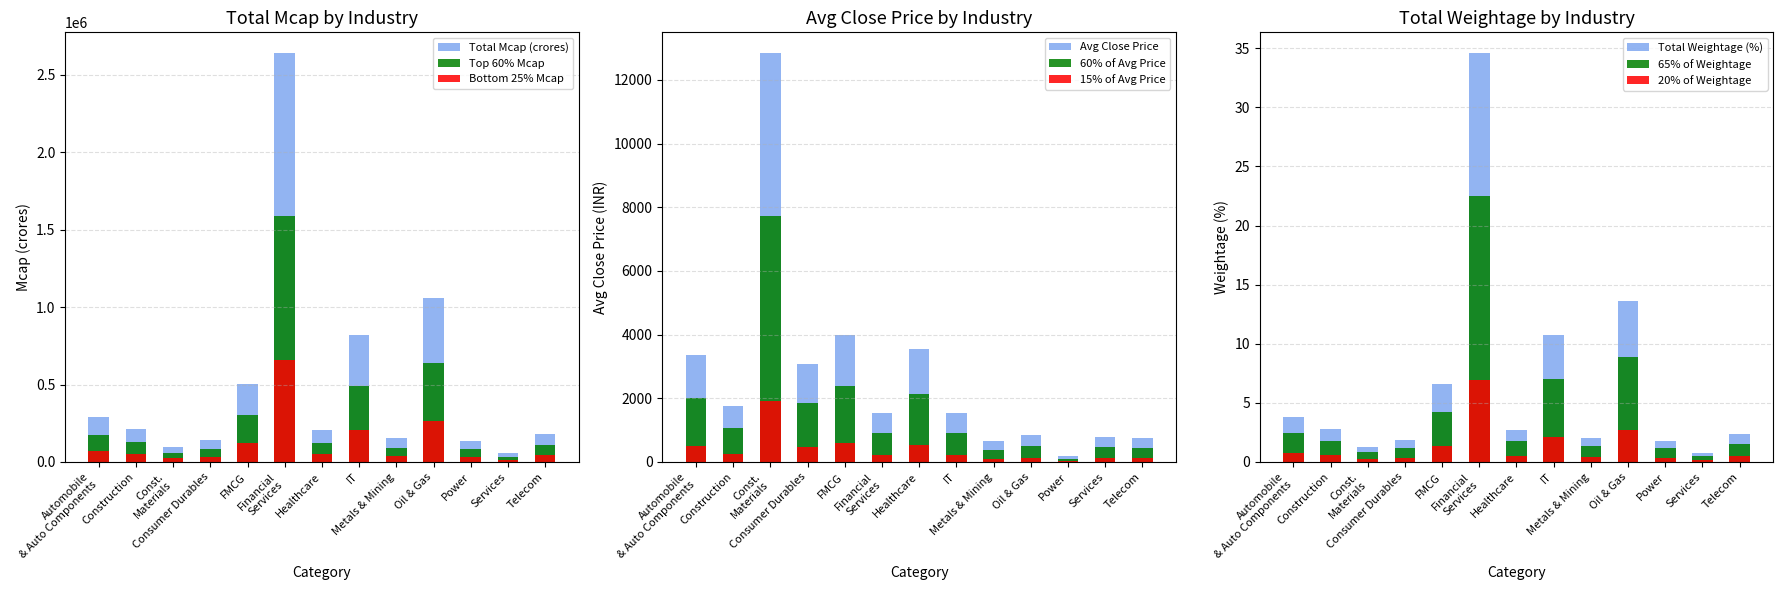

What is the difference between the highest and lowest values at Healthcare?

206948.3